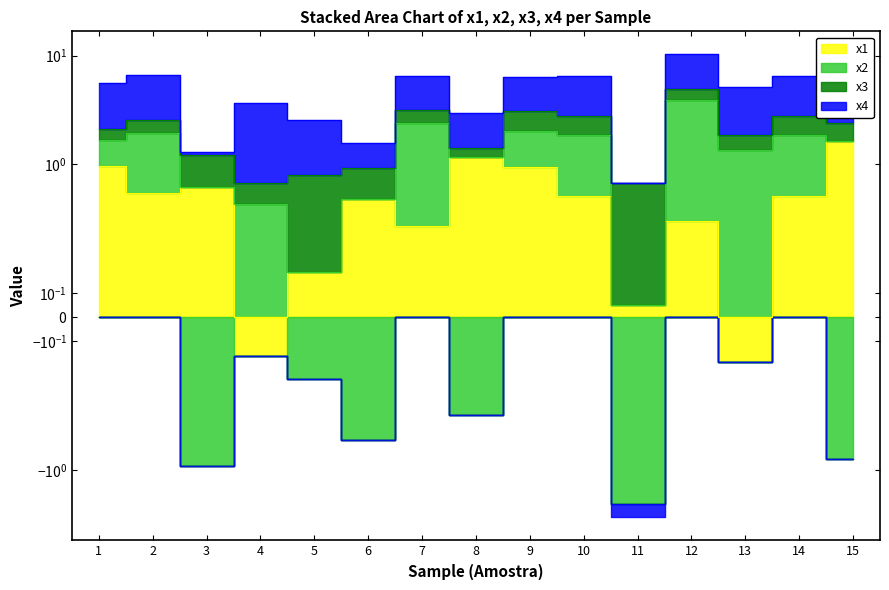

What is the average value of the x3 series?

0.6